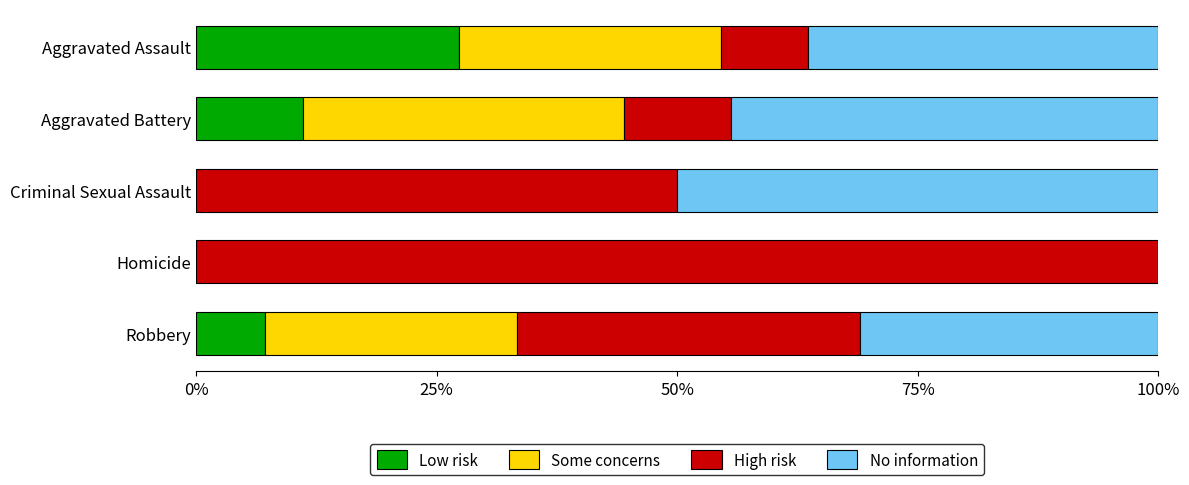

Is it true that Low risk equals 14.0 at Homicide?

False